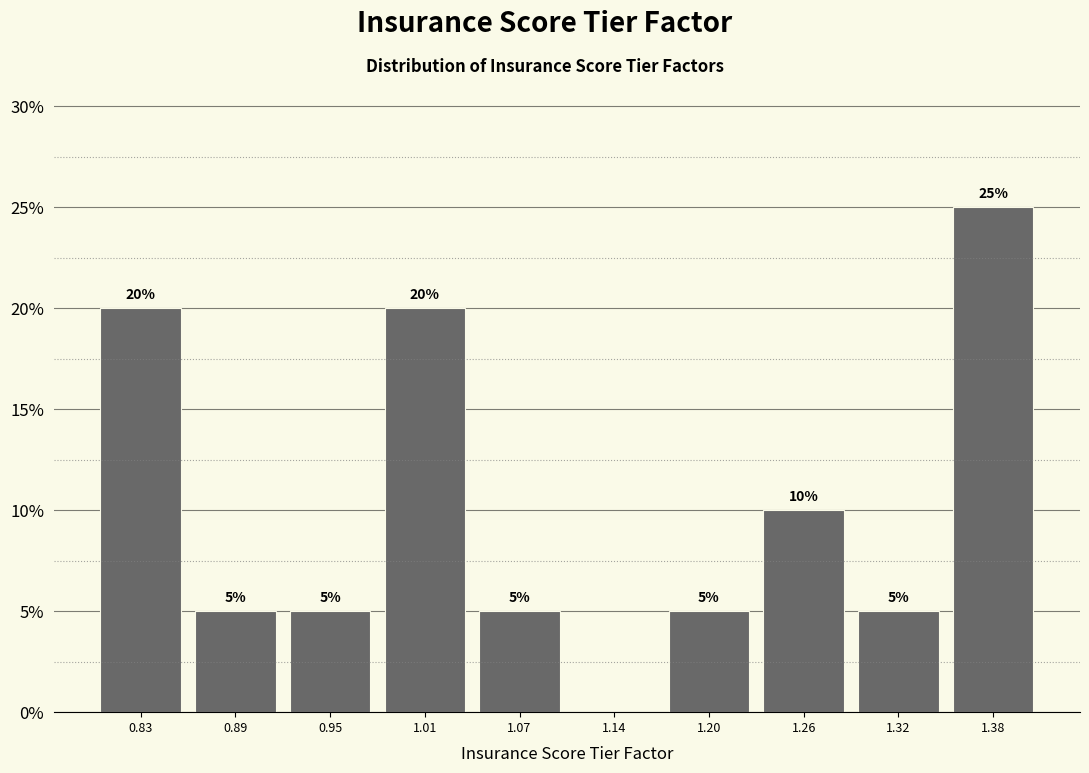

Which range on the x-axis has the tallest bar?

1.35 to 1.41